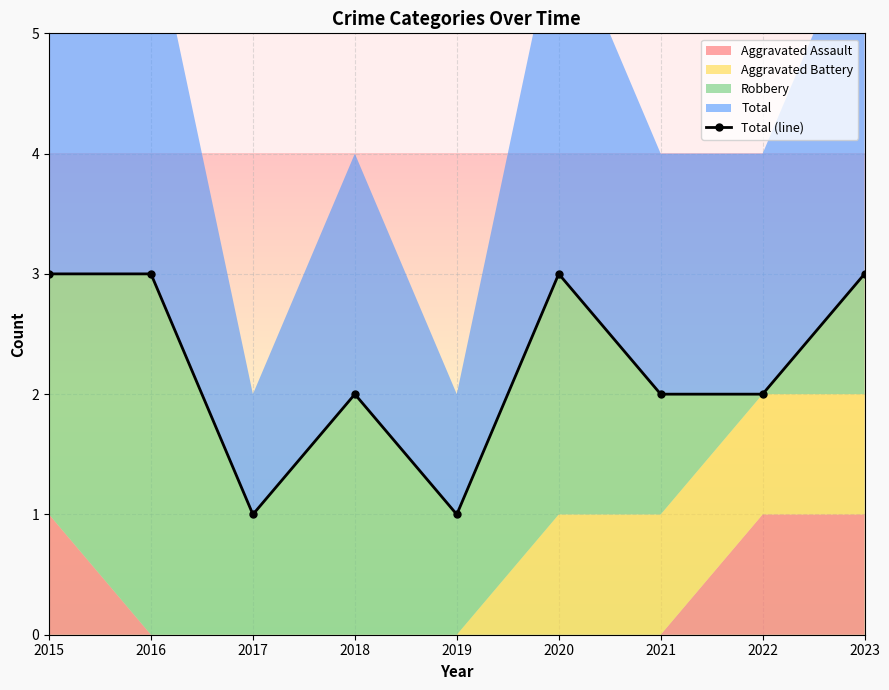

What is the change in value from 2019 to 2021?

+1